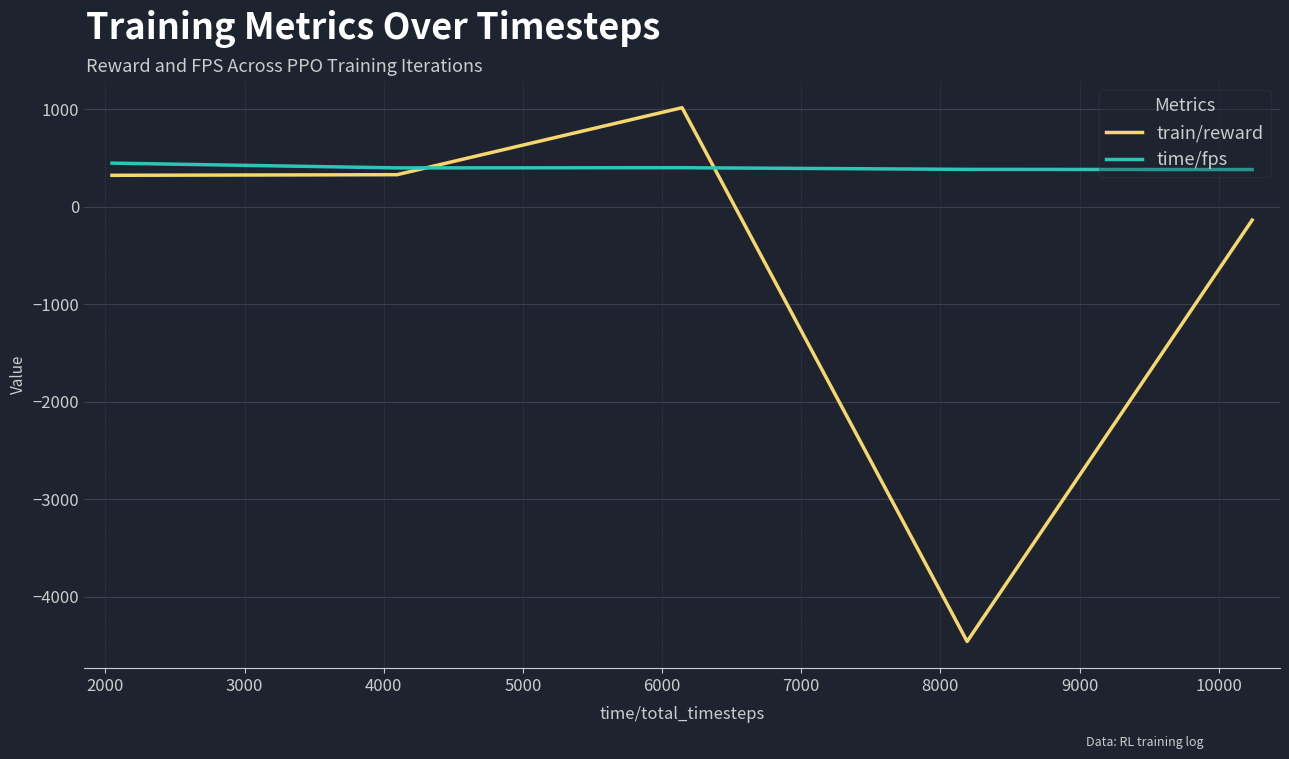

What is the maximum value for time/fps?

447.0